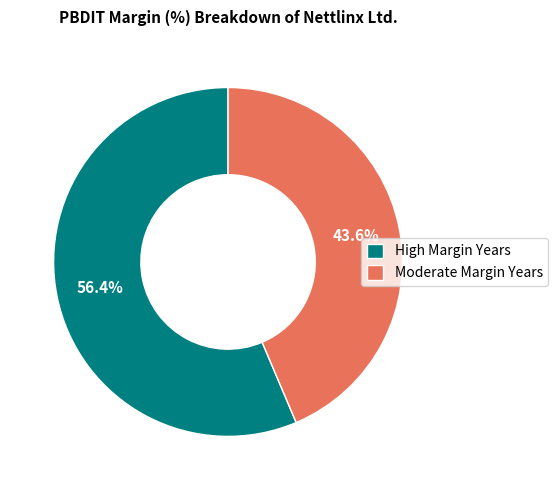

Approximately how many times larger is the value at Moderate Margin Years compared to High Margin Years?

0.8